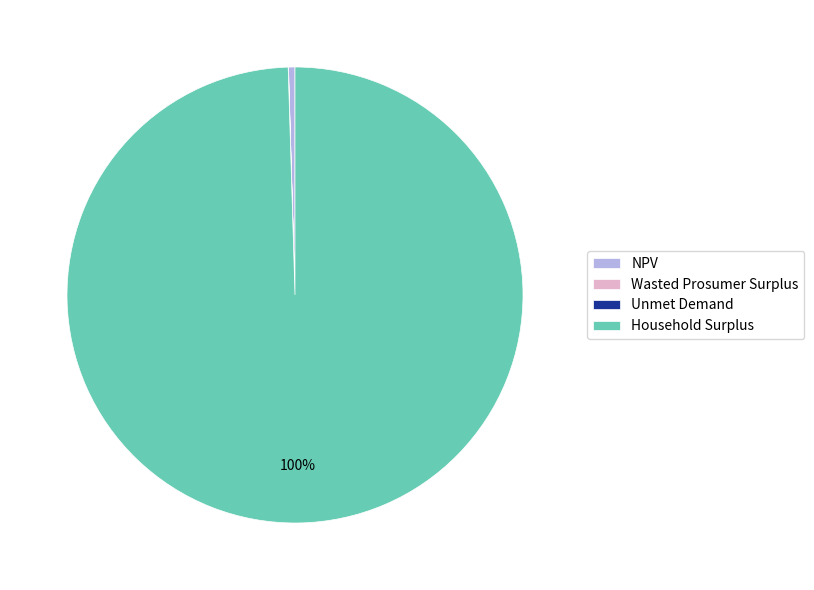

Which category has the biggest portion of the pie?

Household Surplus